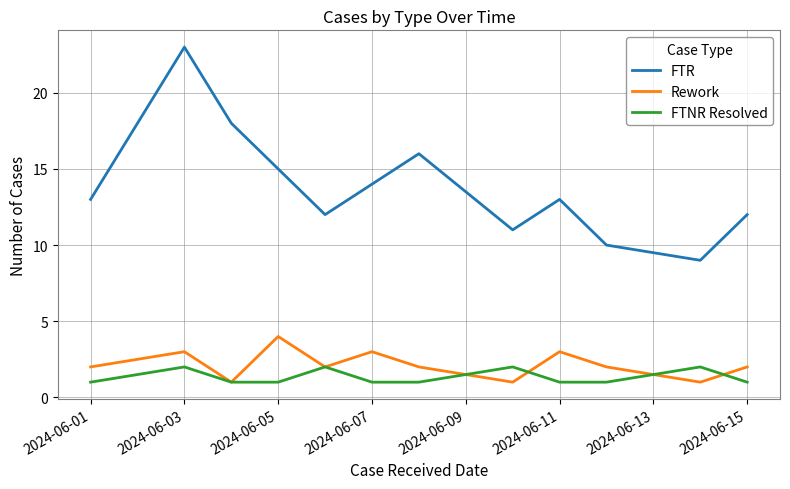

True or false: FTR and Rework intersect in this chart.

False